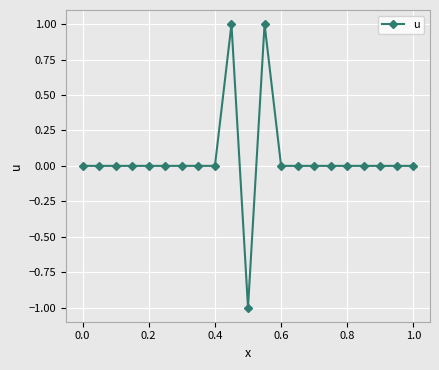

True or false: there are more than 0 points higher than both neighbors.

True